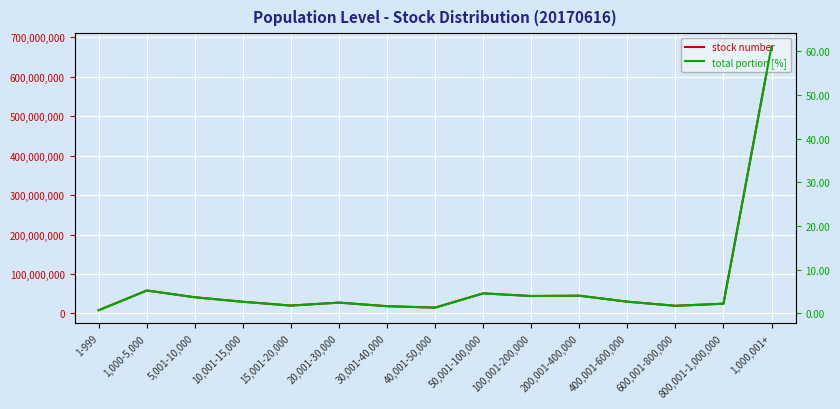

What is the label of the 11th point from the right?

15,001-20,000